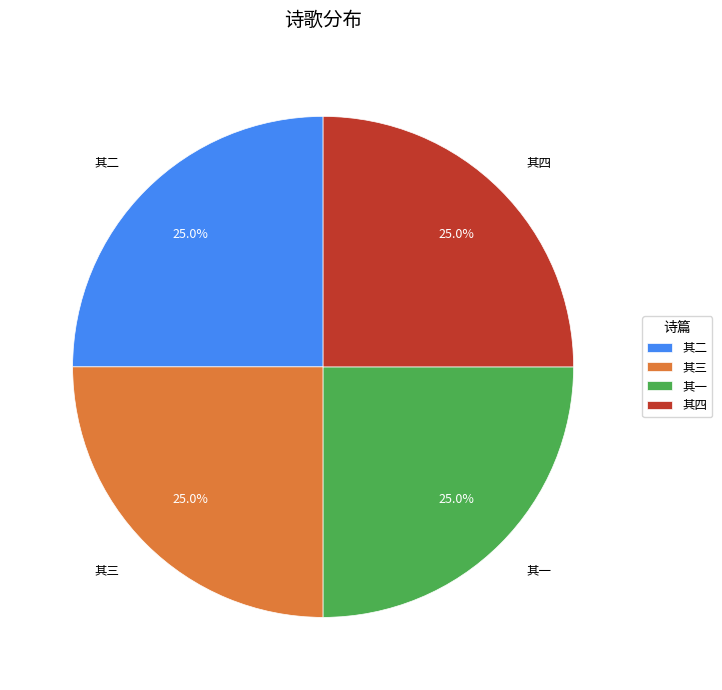

What portion of the pie excludes 其三?

75.0%